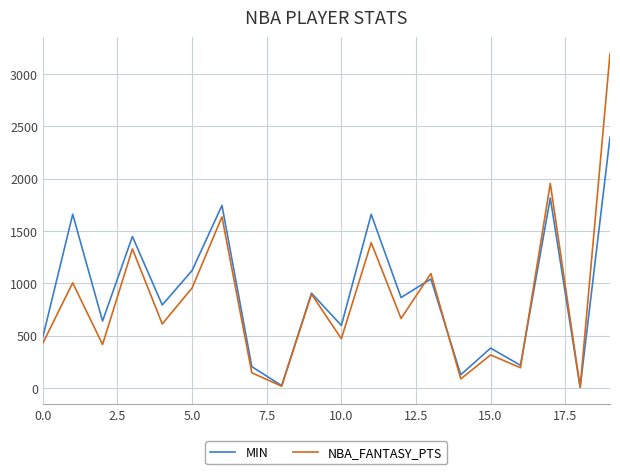

How many interior local valleys does the MIN series have?

8